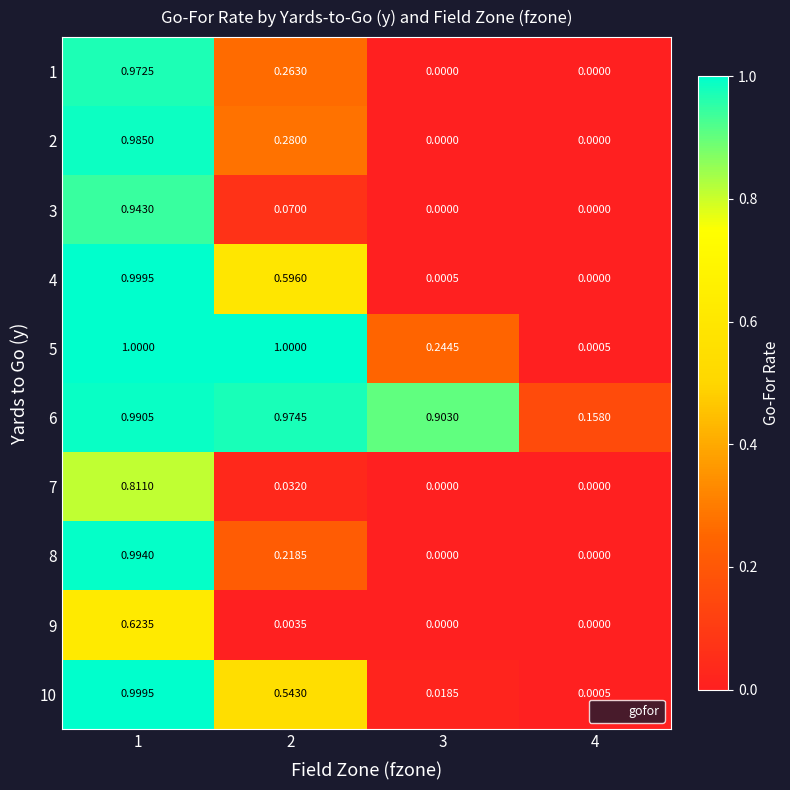

List the series in order of their peak value, highest first.

5, 4, 10, 8, 6, 2, 1, 3, 7, 9